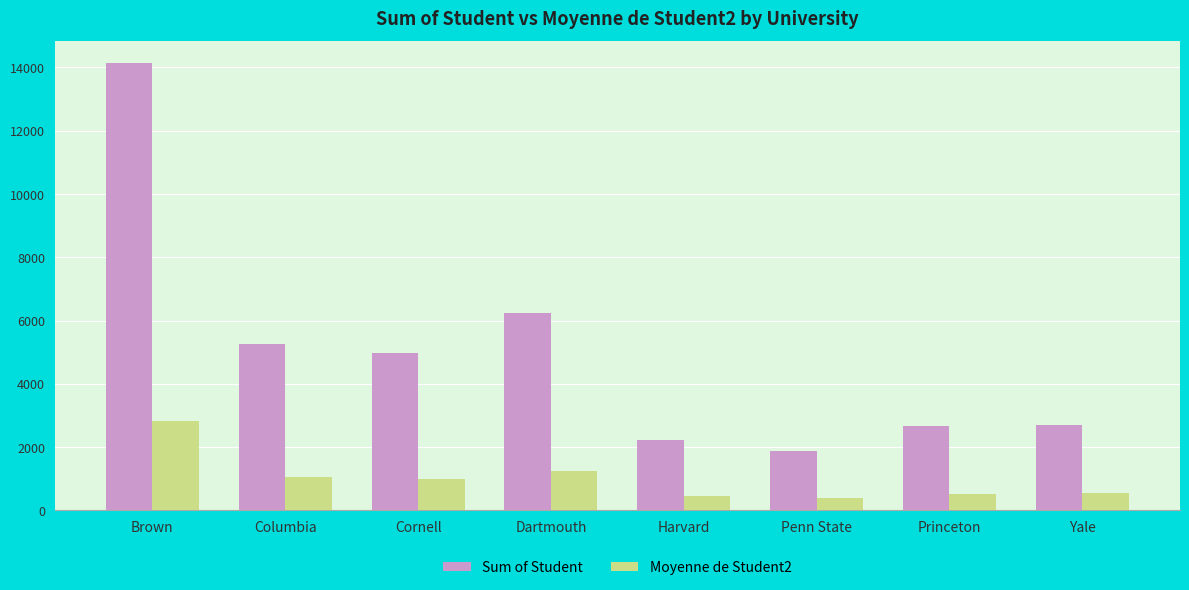

What is the difference between the maximum and minimum values in the Sum of Student series?

12240.0